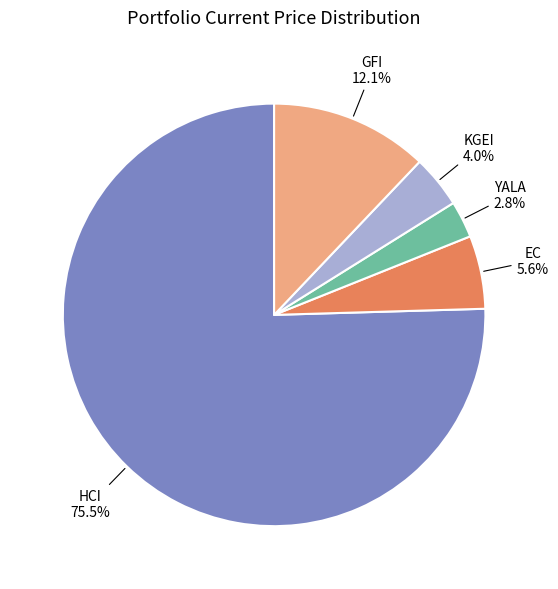

Between YALA and GFI, which is larger?

GFI